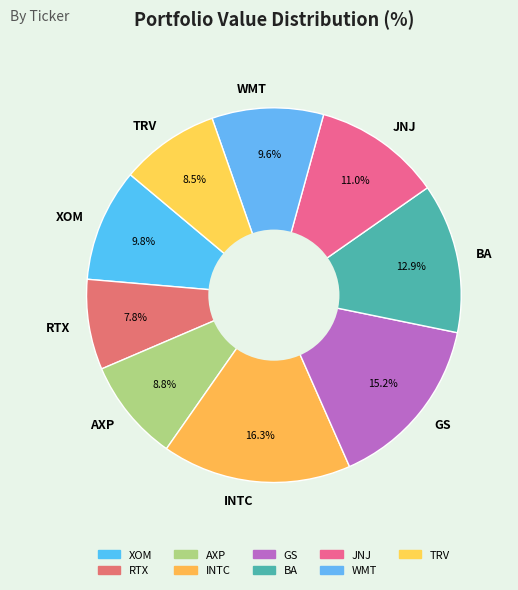

Is there a majority slice in this chart?

No